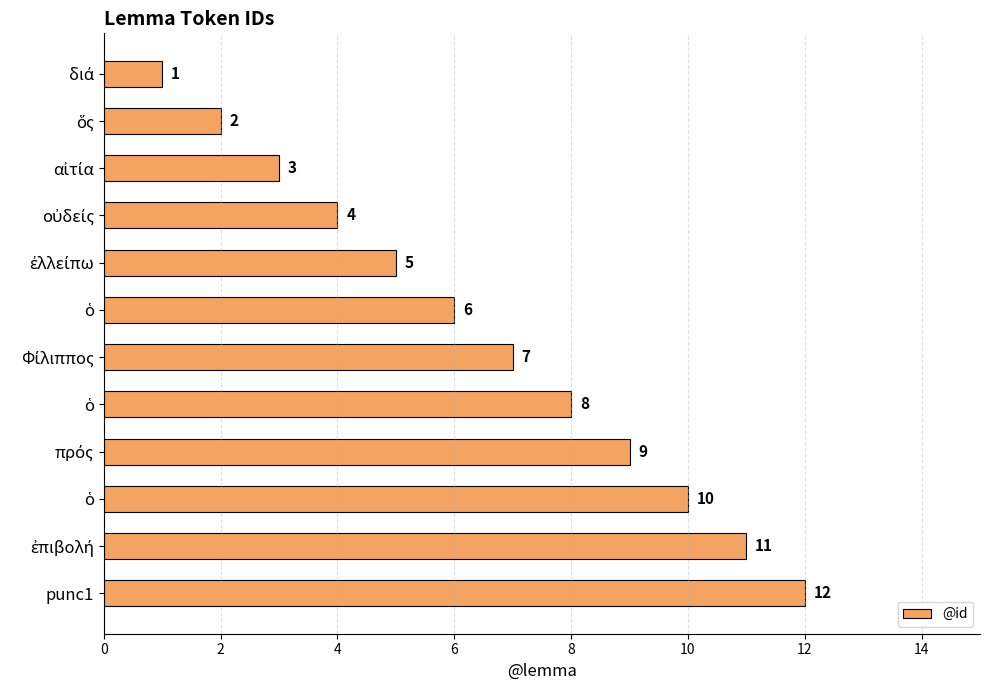

What is the average value?

6